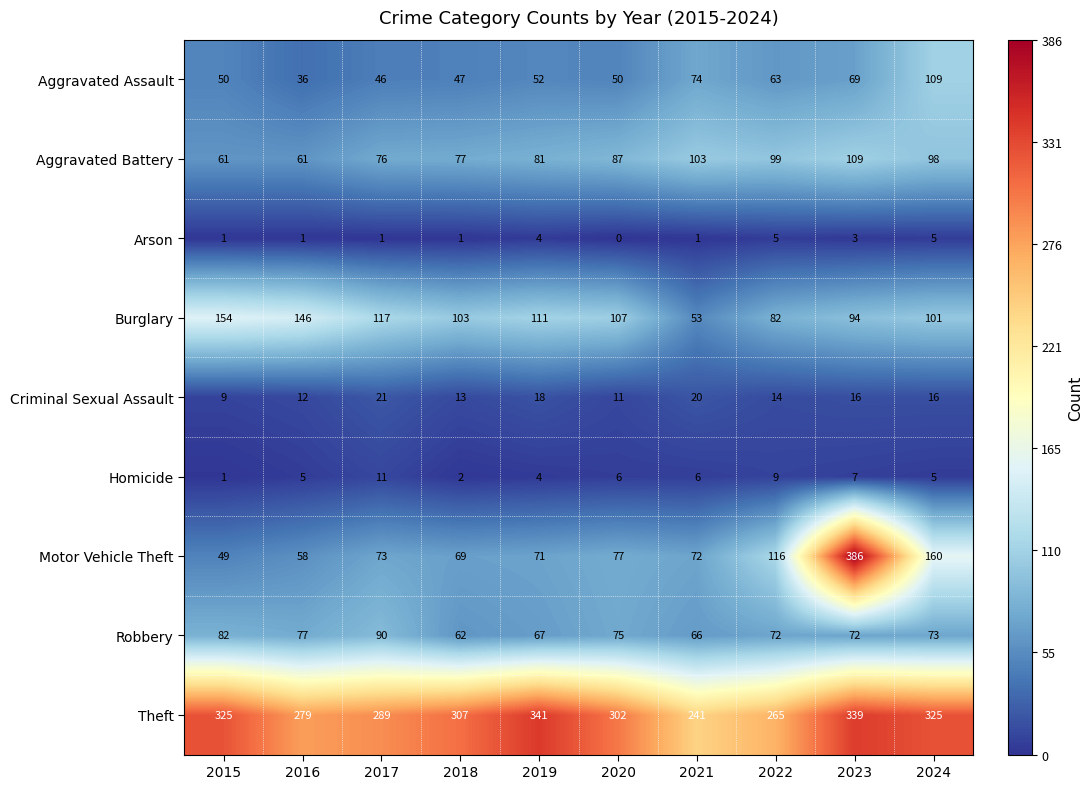

Where is Motor Vehicle Theft nearest to the value 217?

2024